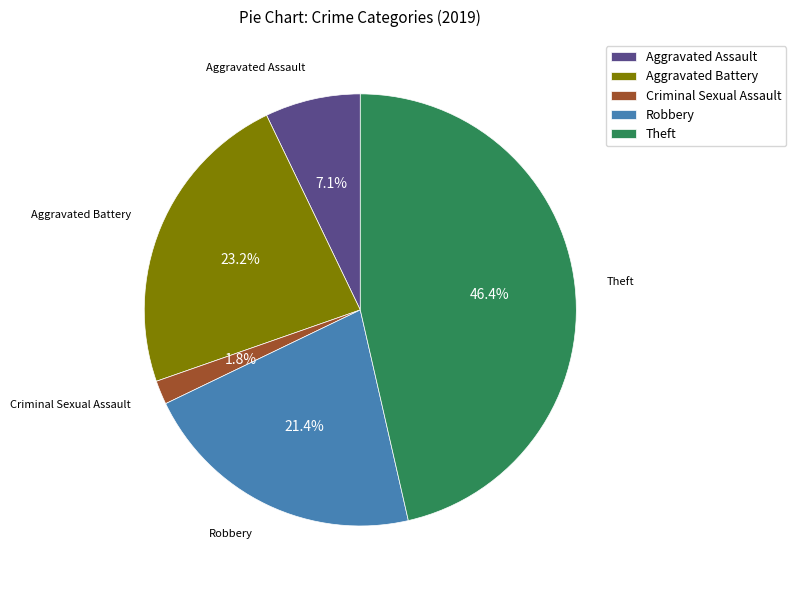

Which has a higher value, Aggravated Battery or Theft?

Theft